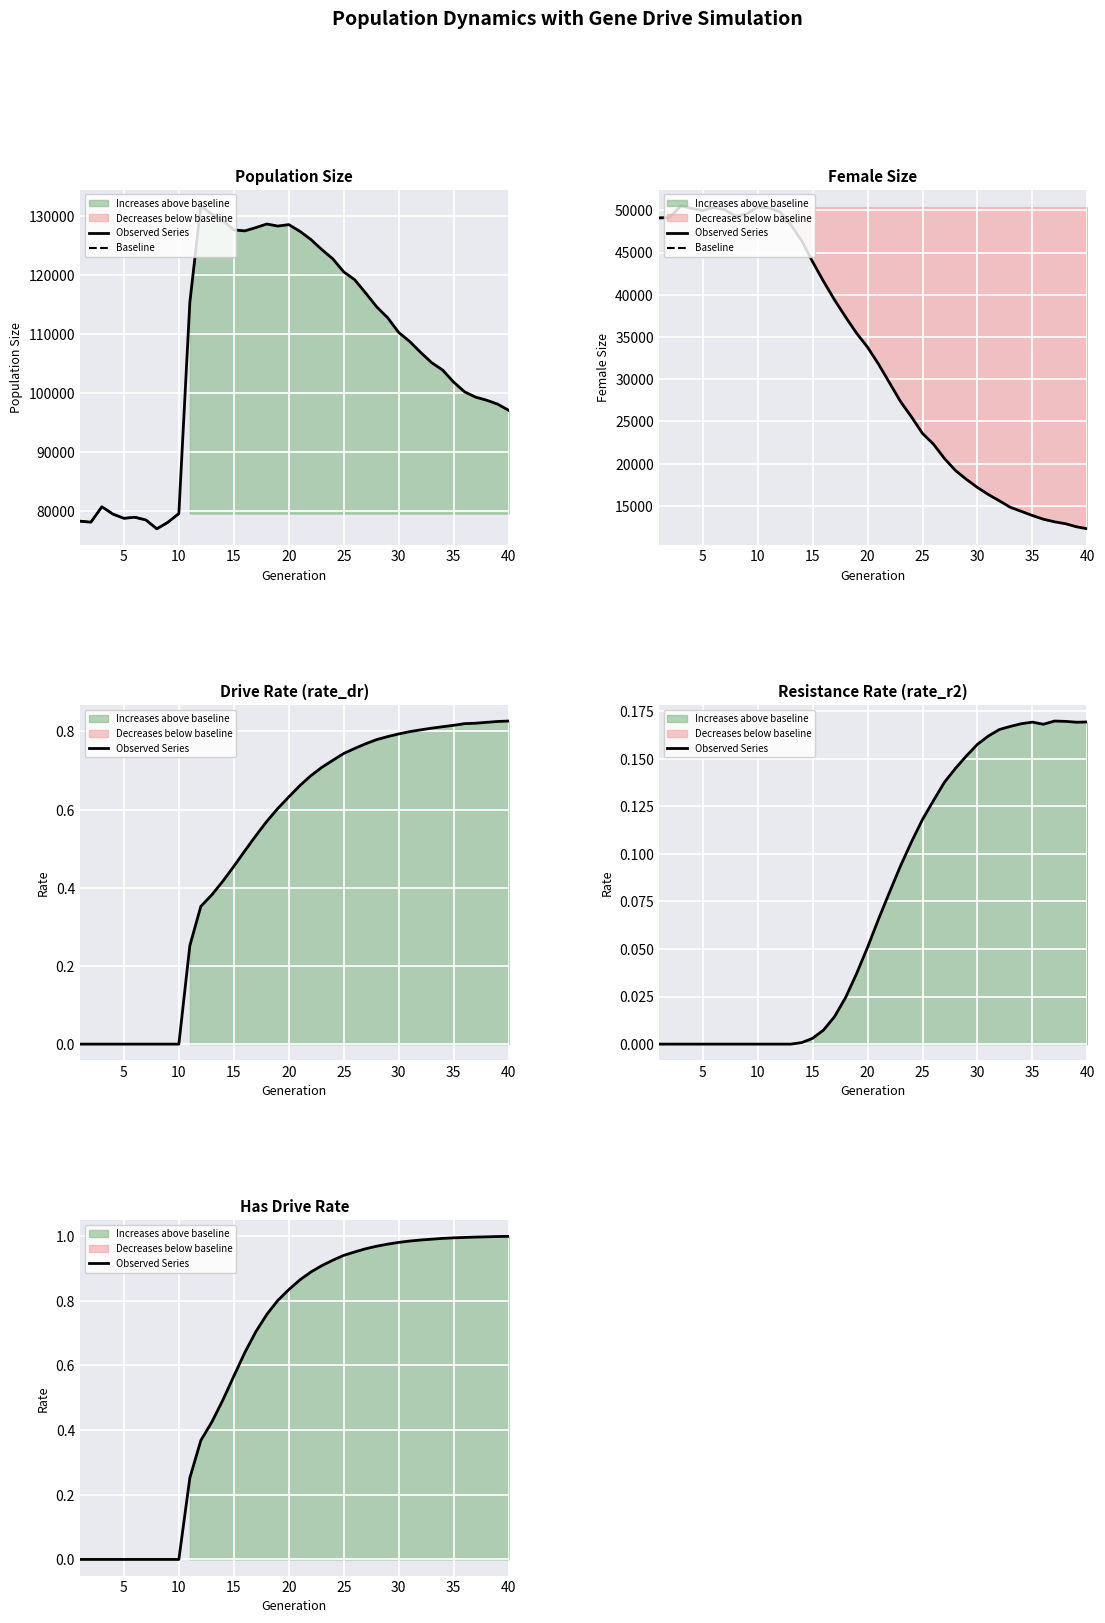

Reading left to right, list all the values displayed in this chart.

size: 1=78237.0	2=78071.0	3=80690.0	4=79439.0	5=78726.0	6=78901.0	7=78443.0	8=76941.0	9=78044.0	10=79533.0	11=115430.0	12=131823.0	13=130388.0	14=129296.0	15=127718.0	16=127557.0	17=128105.0	18=128719.0	19=128369.0	20=128615.0	21=127490.0	22=126109.0	23=124383.0	24=122811.0	25=120588.0	26=119243.0	27=116976.0	28=114644.0	29=112787.0	30=110296.0	31=108757.0	32=106902.0	33=105163.0	34=103904.0	35=101859.0	36=100198.0	37=99310.0	38=98787.0	39=98120.0	40=97070.0
female_size: 1=49101.0	2=49136.0	3=50545.0	4=50232.0	5=49969.0	6=50352.0	7=50078.0	8=49298.0	9=49576.0	10=50386.0	11=50294.0	12=49838.0	13=48333.0	14=46411.0	15=43915.0	16=41577.0	17=39386.0	18=37373.0	19=35453.0	20=33796.0	21=31785.0	22=29574.0	23=27358.0	24=25534.0	25=23580.0	26=22306.0	27=20608.0	28=19193.0	29=18139.0	30=17182.0	31=16341.0	32=15599.0	33=14830.0	34=14352.0	35=13865.0	36=13427.0	37=13122.0	38=12898.0	39=12537.0	40=12292.0
rate_dr: 1=0.0	2=0.0	3=0.0	4=0.0	5=0.0	6=0.0	7=0.0	8=0.0	9=0.0	10=0.0	11=0.3	12=0.4	13=0.4	14=0.4	15=0.5	16=0.5	17=0.5	18=0.6	19=0.6	20=0.6	21=0.7	22=0.7	23=0.7	24=0.7	25=0.7	26=0.8	27=0.8	28=0.8	29=0.8	30=0.8	31=0.8	32=0.8	33=0.8	34=0.8	35=0.8	36=0.8	37=0.8	38=0.8	39=0.8	40=0.8
rate_r2: 1=0.0	2=0.0	3=0.0	4=0.0	5=0.0	6=0.0	7=0.0	8=0.0	9=0.0	10=0.0	11=0.0	12=0.0	13=0.0	14=0.0	15=0.0	16=0.0	17=0.0	18=0.0	19=0.0	20=0.1	21=0.1	22=0.1	23=0.1	24=0.1	25=0.1	26=0.1	27=0.1	28=0.1	29=0.2	30=0.2	31=0.2	32=0.2	33=0.2	34=0.2	35=0.2	36=0.2	37=0.2	38=0.2	39=0.2	40=0.2
rate_has_drive: 1=0.0	2=0.0	3=0.0	4=0.0	5=0.0	6=0.0	7=0.0	8=0.0	9=0.0	10=0.0	11=0.3	12=0.4	13=0.4	14=0.5	15=0.6	16=0.6	17=0.7	18=0.8	19=0.8	20=0.8	21=0.9	22=0.9	23=0.9	24=0.9	25=0.9	26=1.0	27=1.0	28=1.0	29=1.0	30=1.0	31=1.0	32=1.0	33=1.0	34=1.0	35=1.0	36=1.0	37=1.0	38=1.0	39=1.0	40=1.0